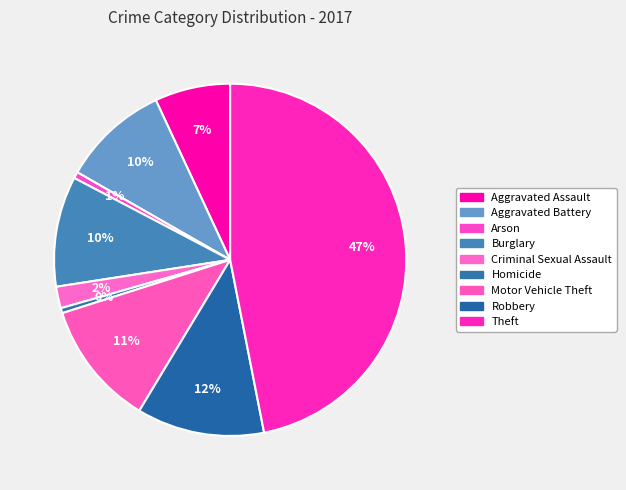

Count the number of slices in the pie.

9